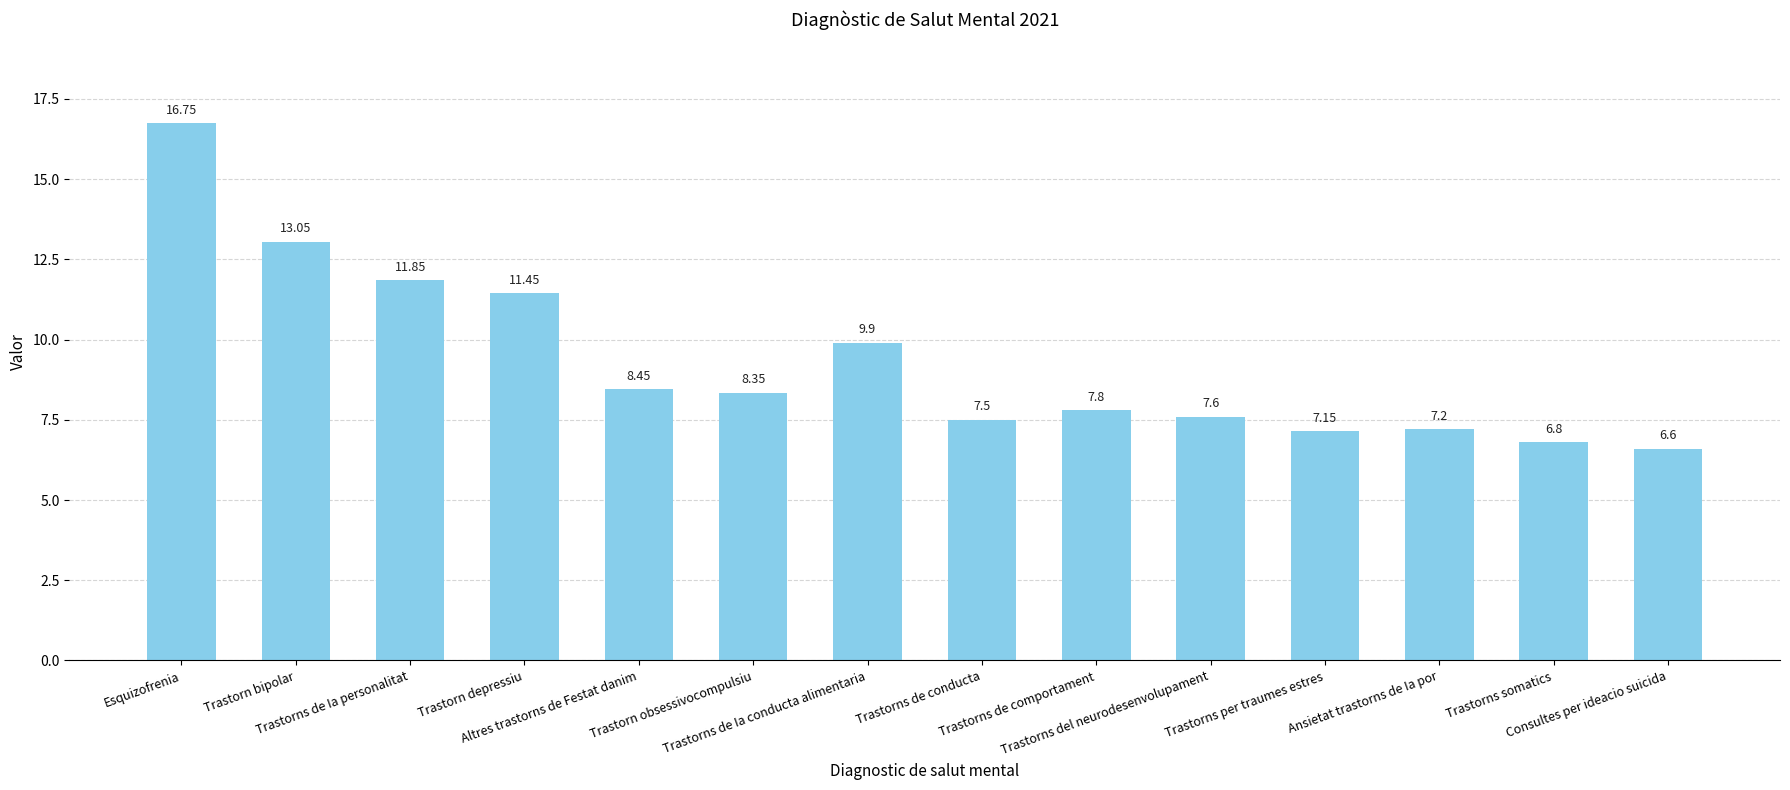

The value at Trastorn bipolar is 22.6. True or false?

False